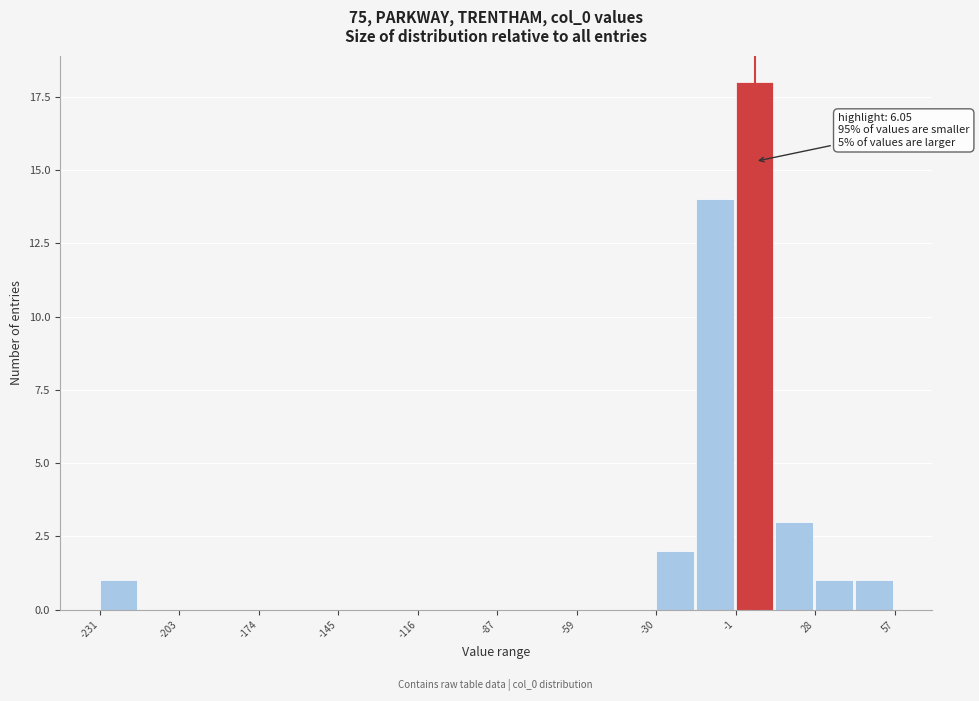

Around what value on the x-axis is the tallest bar? Give the approximate position of its centre, as read against the axis.

5